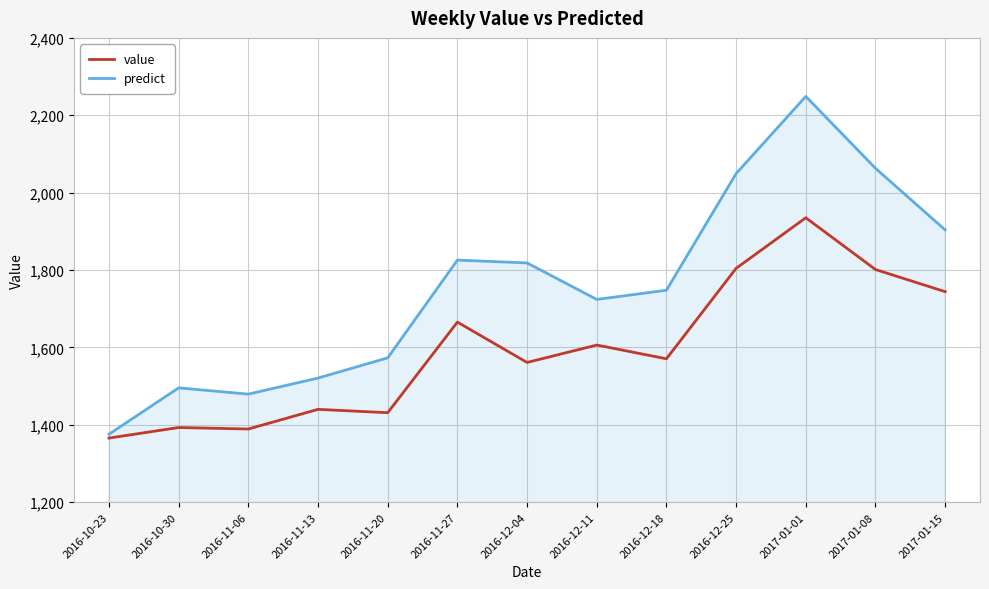

Is this an area chart (filled region under the line)?

No